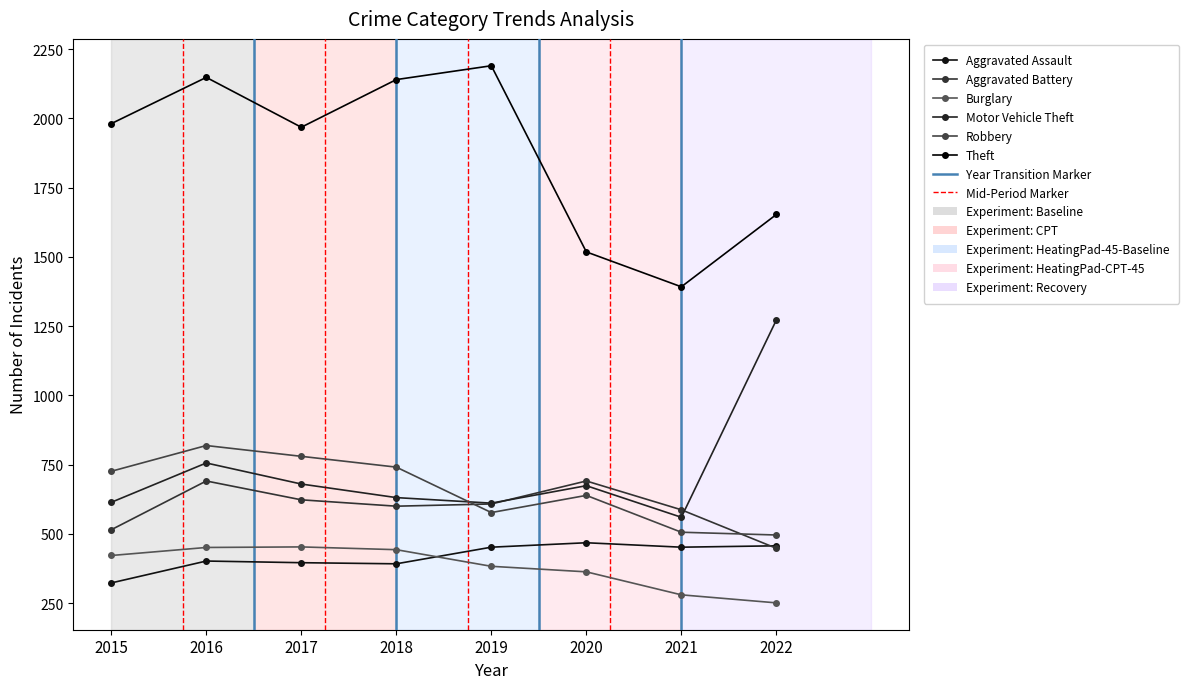

How many lines are shown in the chart?

6